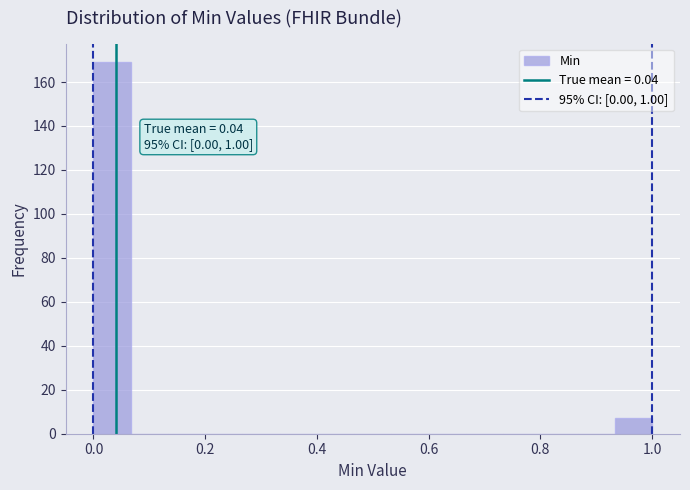

Around what value on the x-axis is the tallest bar? Give the approximate position of its centre, as read against the axis.

0.04